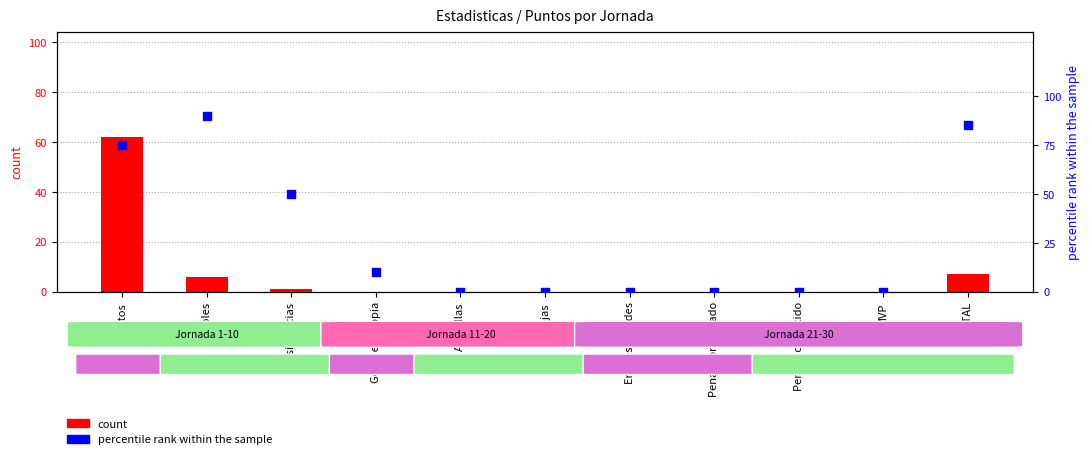

What are all the series names shown in the legend?

count, percentile rank within the sample